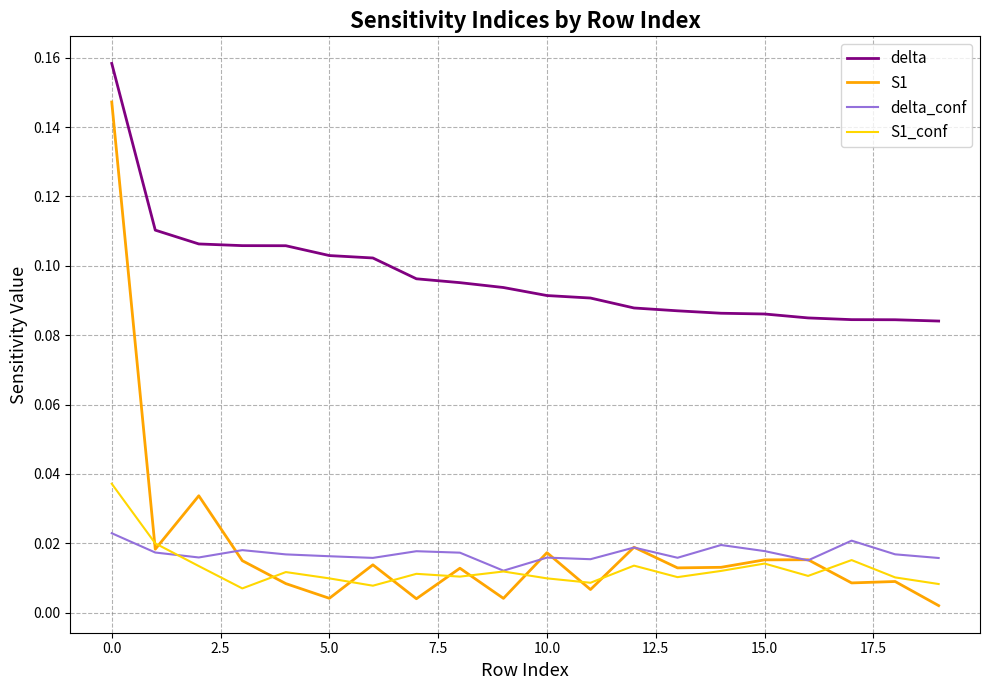

Rank the series by their maximum value, from highest to lowest.

delta, S1, S1_conf, delta_conf